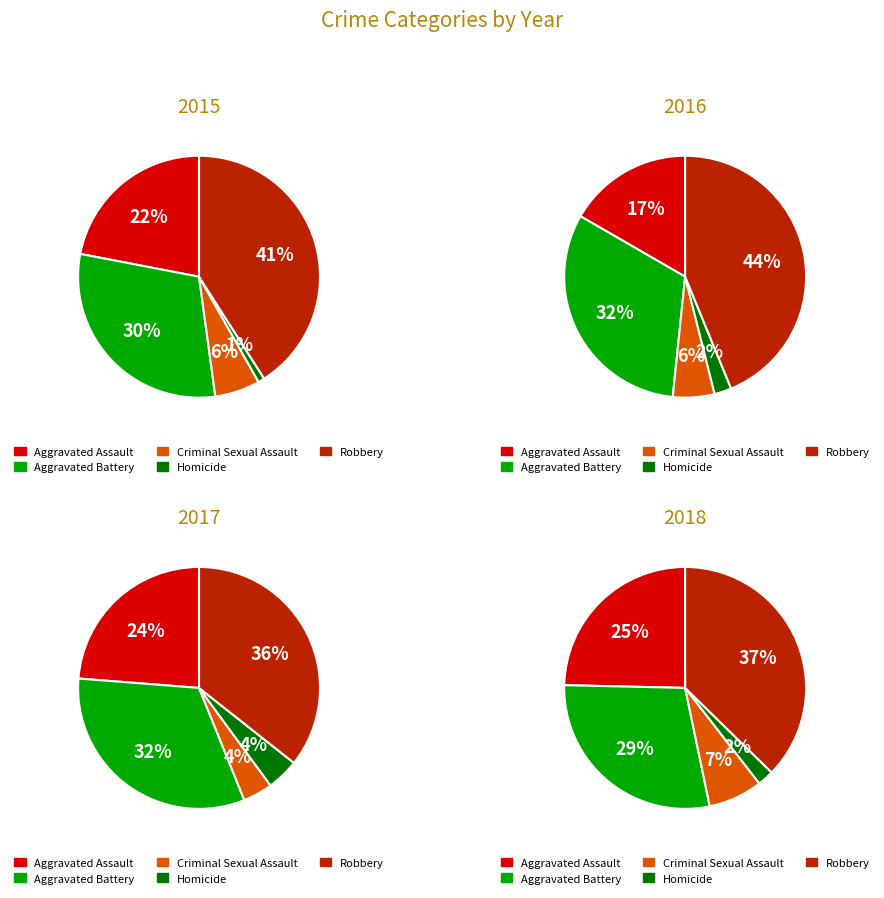

Is it true that Criminal Sexual Assault is 4% of the pie?

True